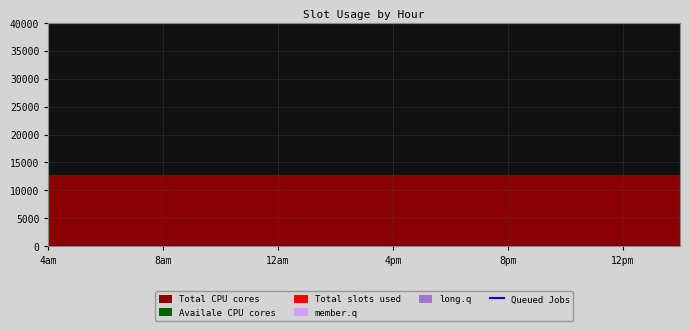

True or false: Total CPU cores and Queued Jobs intersect in this chart.

False